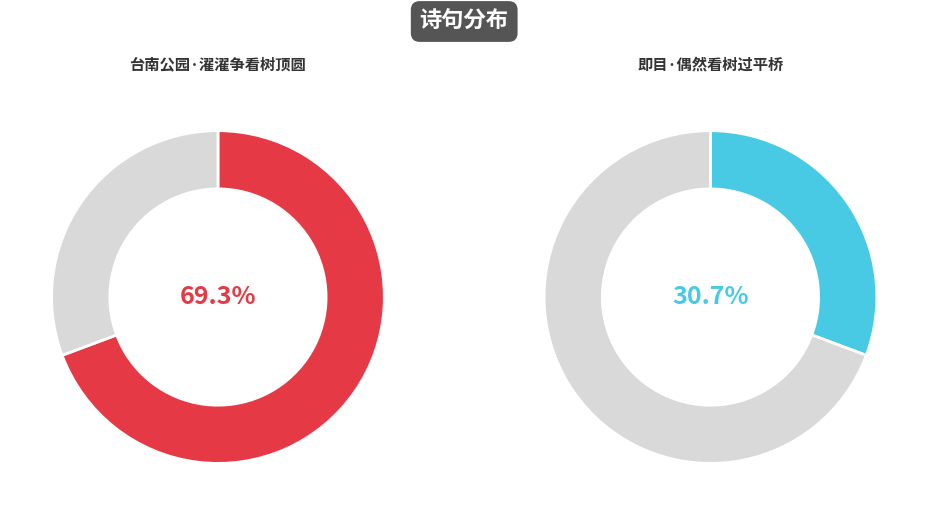

How many slices are in this pie chart?

2